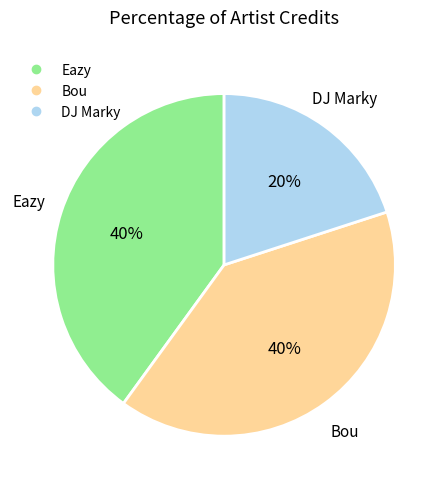

Does Bou account for over 50% of the chart?

No